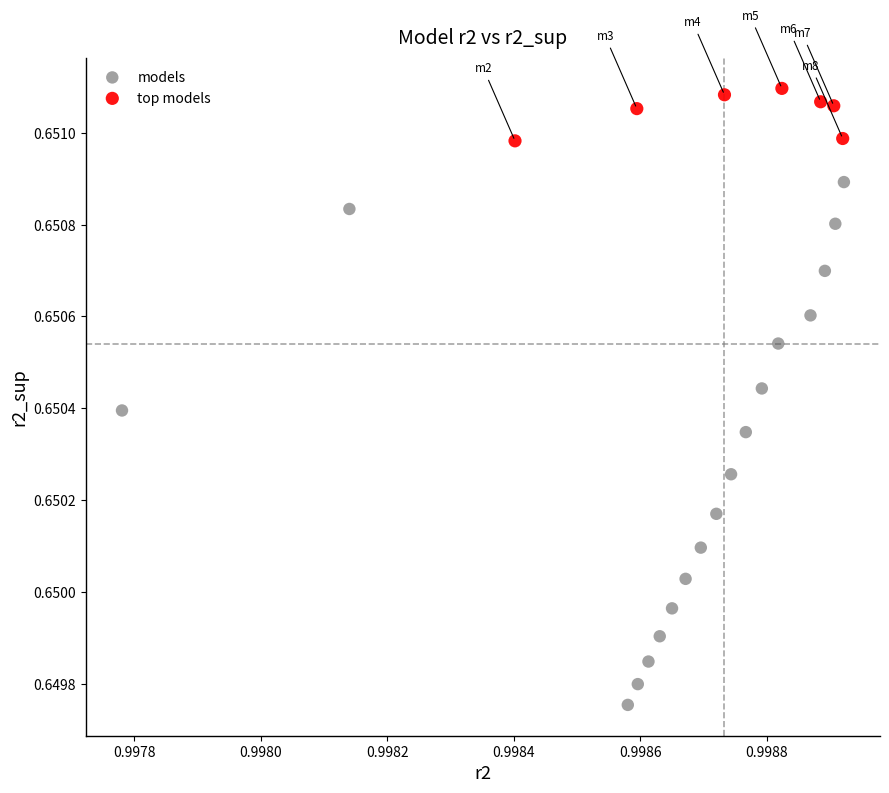

Which series contains the lowest Y value?

models